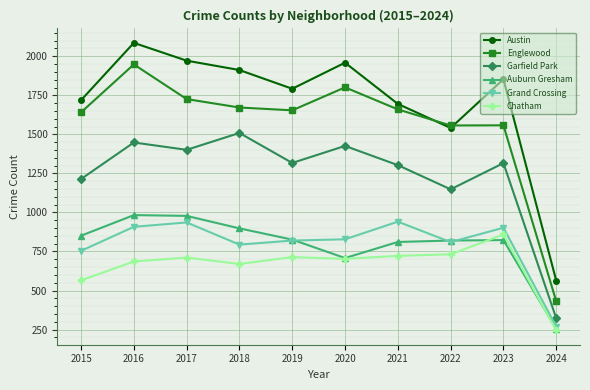

True or false: Austin and Garfield Park intersect in this chart.

False